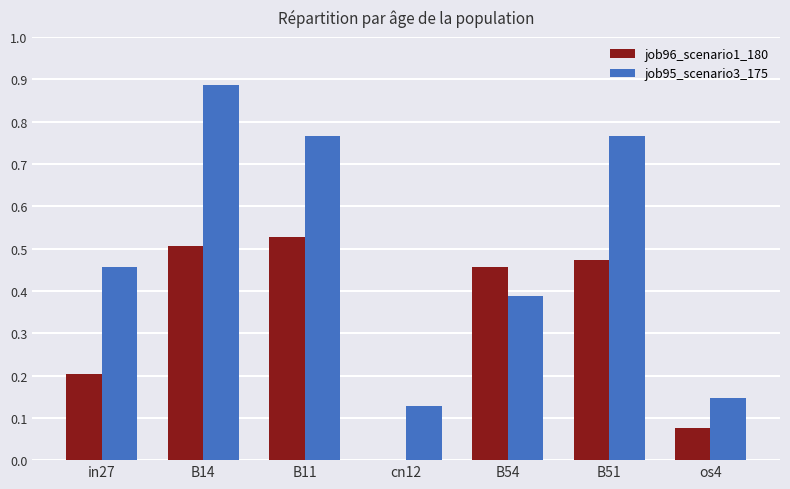

Which category has the highest value in the job96_scenario1_180 series?

B11